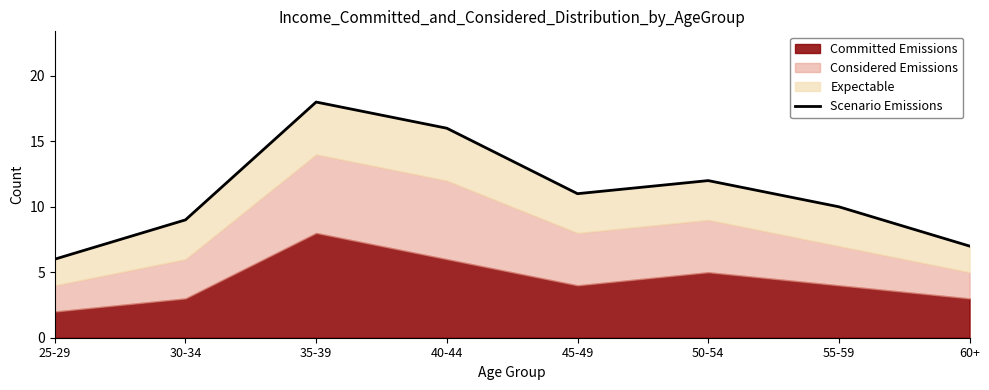

What is the difference between the values at 40-44 and 30-34?

7